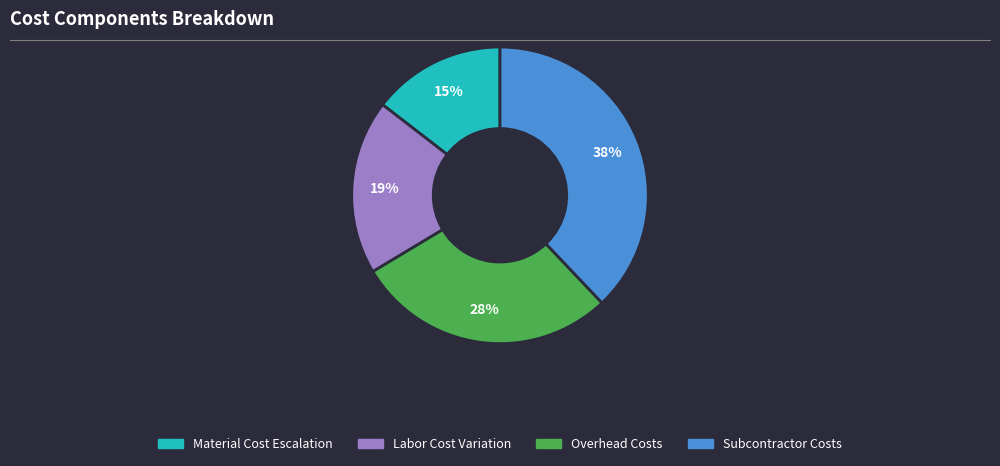

Is there any slice that represents more than half of the pie?

No